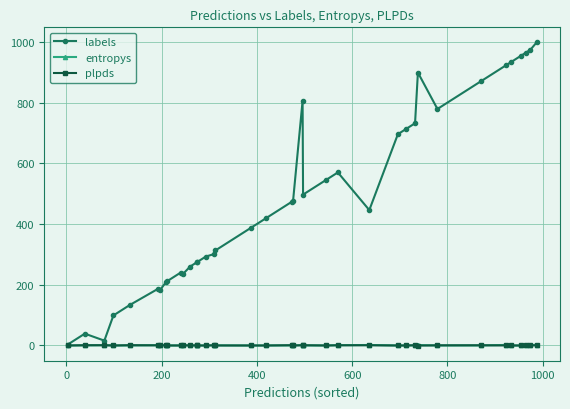

What is the maximum value shown in the chart?

998.0